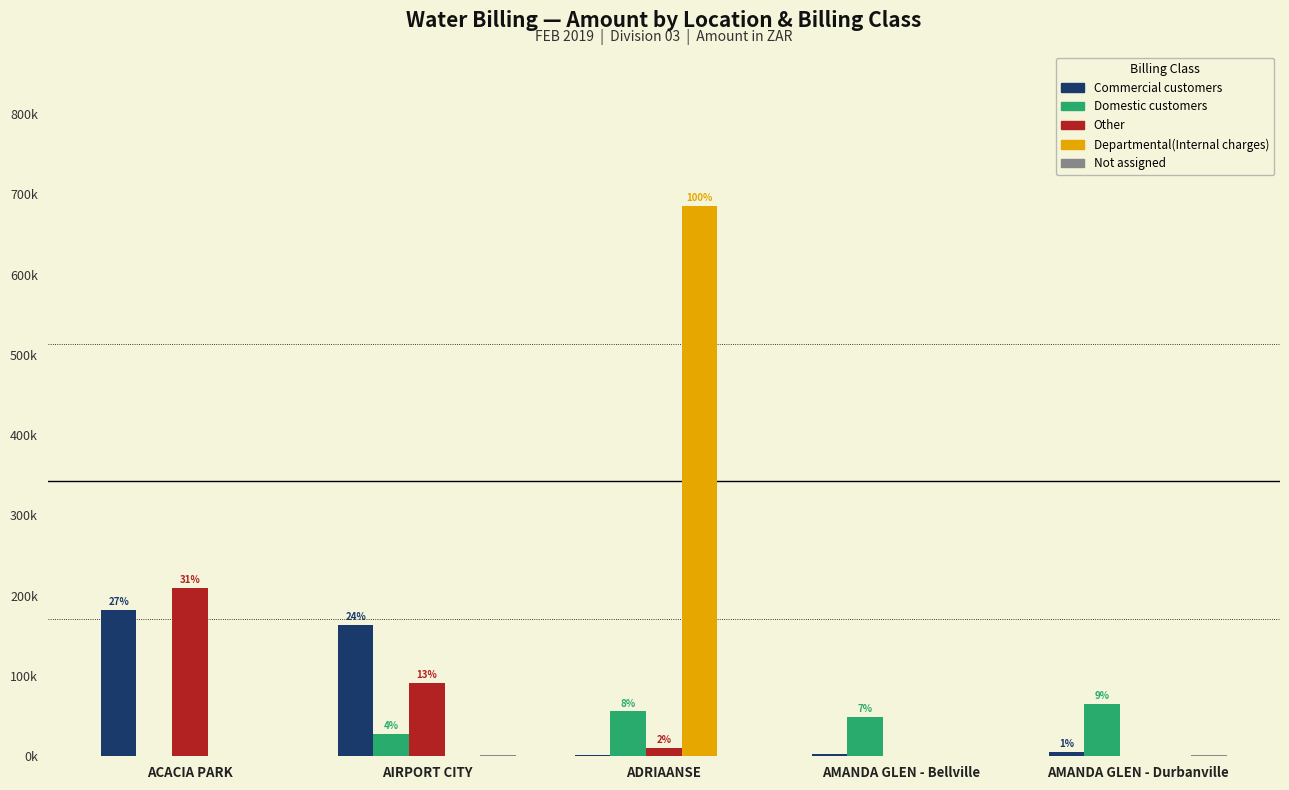

Is it true that Other equals 0.0 at AMANDA GLEN - Bellville?

True